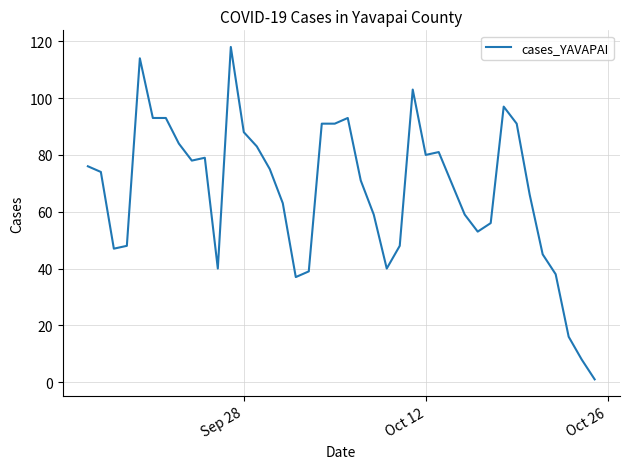

What is the maximum value shown in the chart?

118